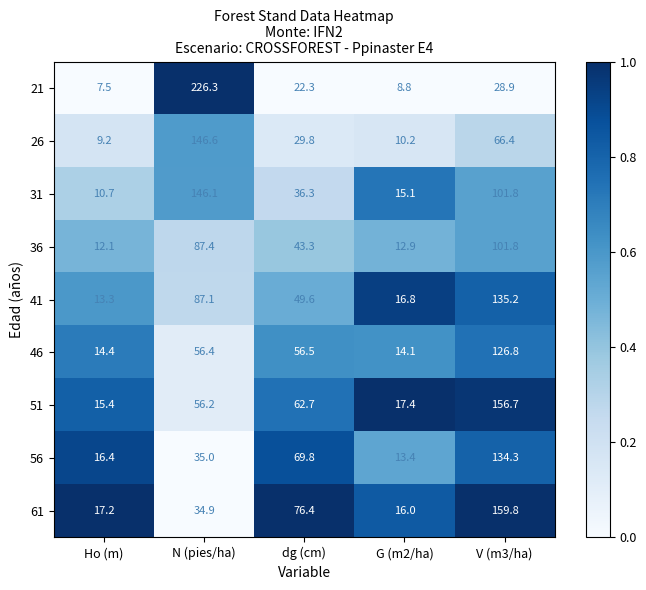

Which series changed the most between Ho (m) and dg (cm)?

61